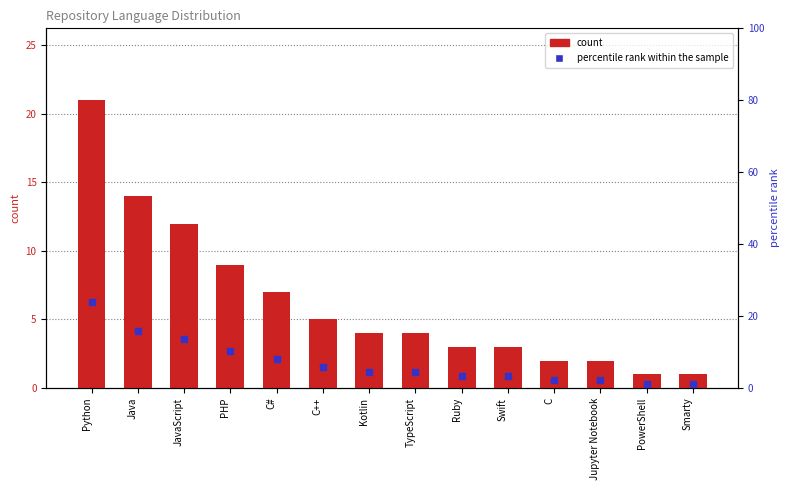

What are all the series names shown in the legend?

count, percentile rank within the sample